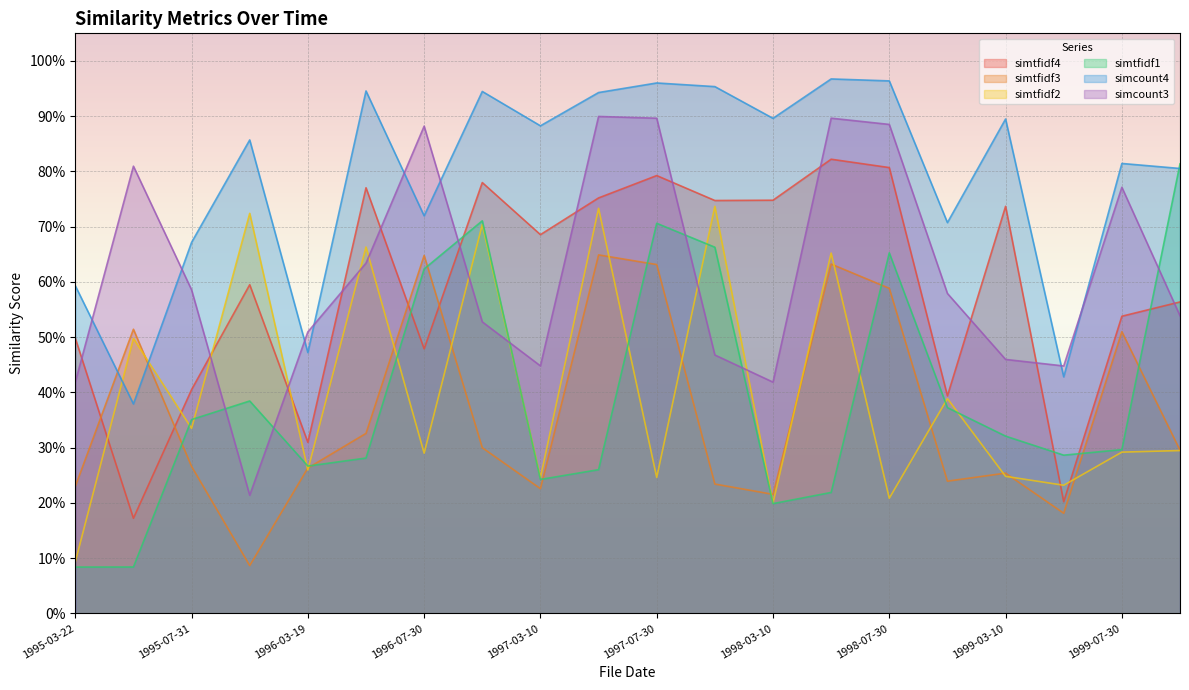

Reading right to left, list all the values displayed in this chart.

simtfidf4: 0.6	0.5	0.2	0.7	0.4	0.8	0.8	0.7	0.7	0.8	0.8	0.7	0.8	0.5	0.8	0.3	0.6	0.4	0.2	0.5
simtfidf3: 0.3	0.5	0.2	0.3	0.2	0.6	0.6	0.2	0.2	0.6	0.6	0.2	0.3	0.6	0.3	0.3	0.1	0.3	0.5	0.2
simtfidf2: 0.3	0.3	0.2	0.2	0.4	0.2	0.7	0.2	0.7	0.2	0.7	0.2	0.7	0.3	0.7	0.3	0.7	0.3	0.5	0.1
simtfidf1: 0.8	0.3	0.3	0.3	0.4	0.7	0.2	0.2	0.7	0.7	0.3	0.2	0.7	0.6	0.3	0.3	0.4	0.4	0.1	0.1
simcount4: 0.8	0.8	0.4	0.9	0.7	1.0	1.0	0.9	1.0	1.0	0.9	0.9	0.9	0.7	0.9	0.5	0.9	0.7	0.4	0.6
simcount3: 0.5	0.8	0.4	0.5	0.6	0.9	0.9	0.4	0.5	0.9	0.9	0.4	0.5	0.9	0.6	0.5	0.2	0.6	0.8	0.4